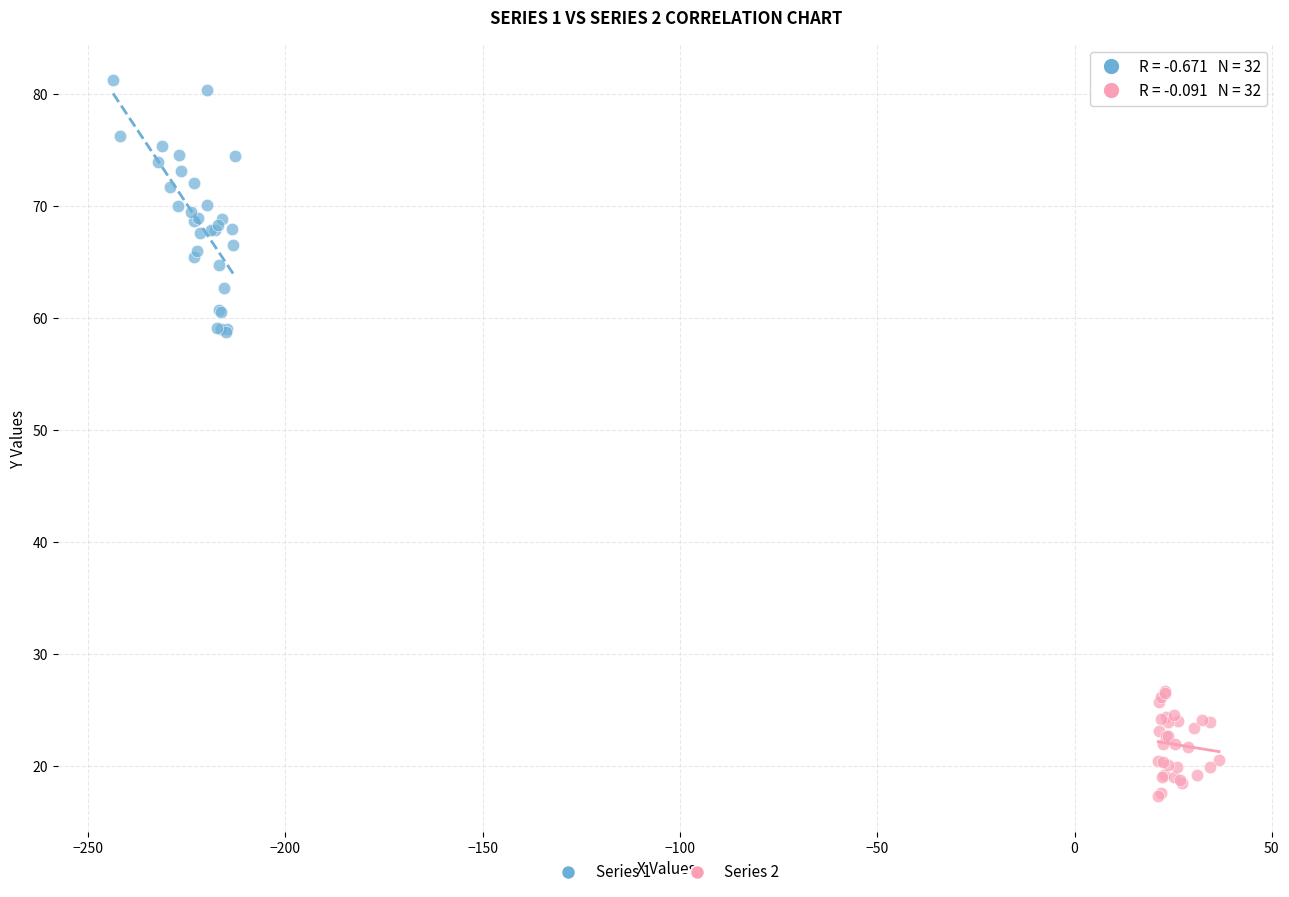

Which series has the largest Y range (max minus min)?

Series 1